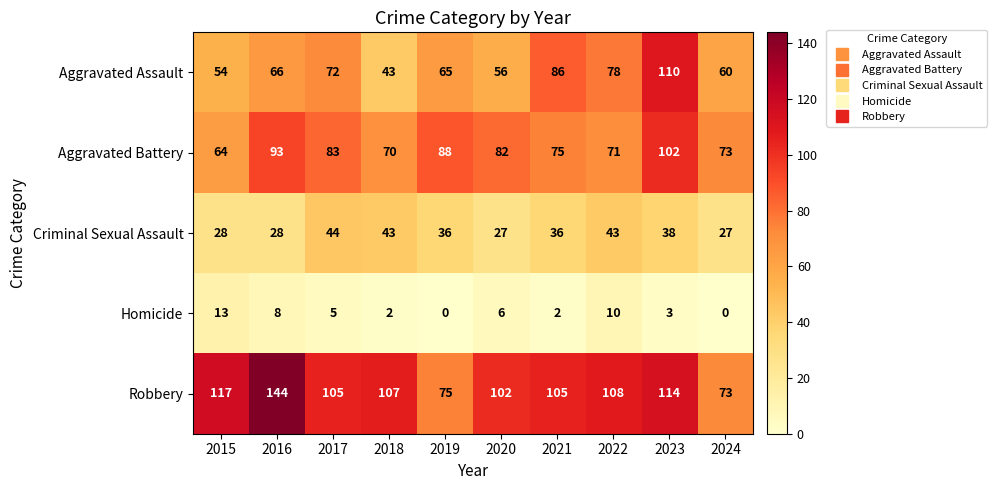

True or false: Aggravated Assault has a value of 66 at 2016.

True